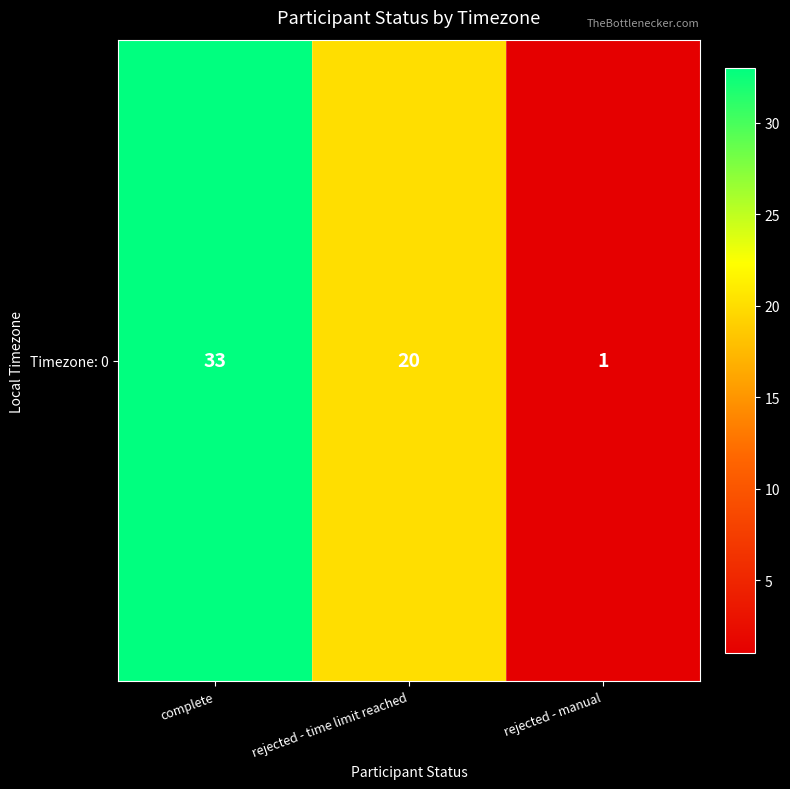

What is the average value?

18